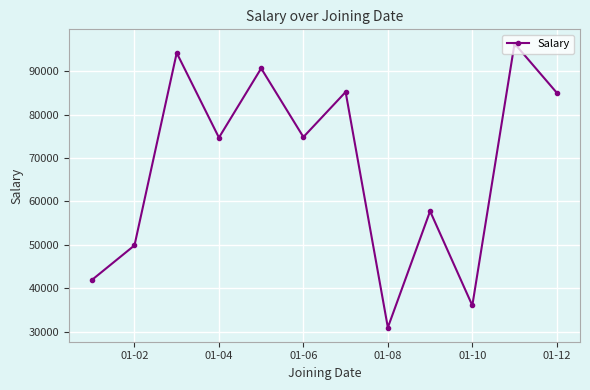

What is the difference between the maximum and minimum values?

65447